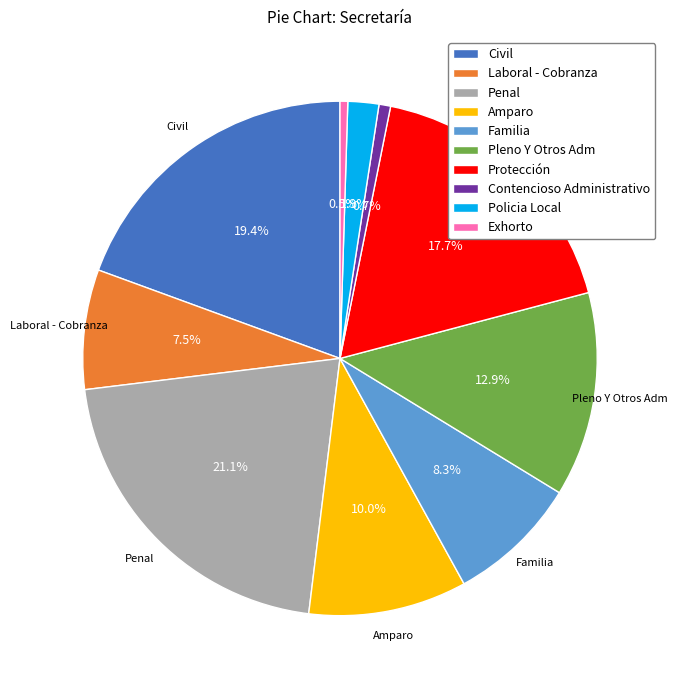

True or false: Contencioso Administrativo accounts for 1% of the total.

True